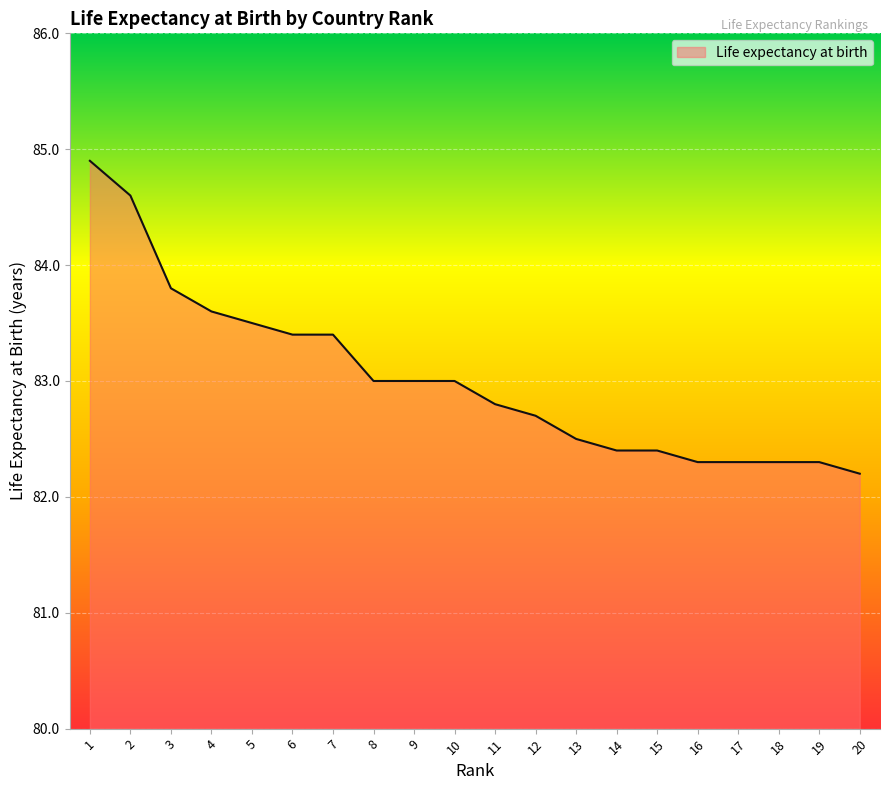

Reading left to right, list all the values displayed in this chart.

1=84.9	2=84.6	3=83.8	4=83.6	5=83.5	6=83.4	7=83.4	8=83.0	9=83.0	10=83.0	11=82.8	12=82.7	13=82.5	14=82.4	15=82.4	16=82.3	17=82.3	18=82.3	19=82.3	20=82.2